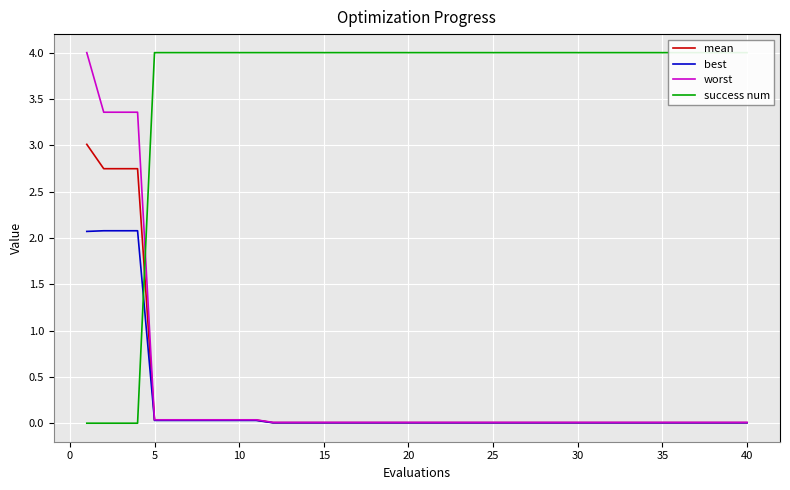

What is the maximum value for mean?

3.0